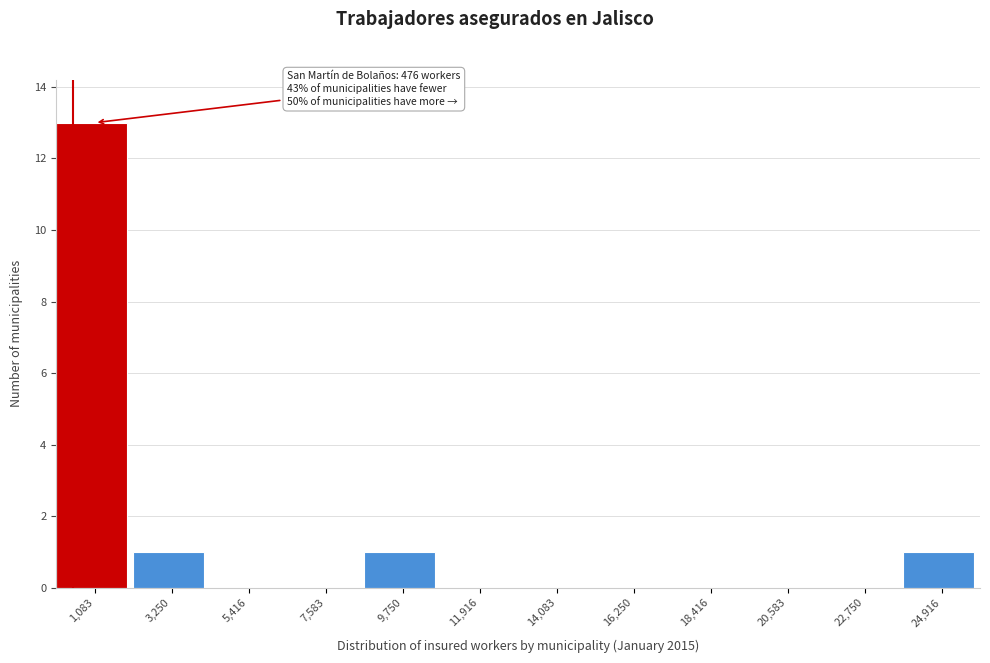

Which range on the x-axis has the tallest bar?

0 to 2000